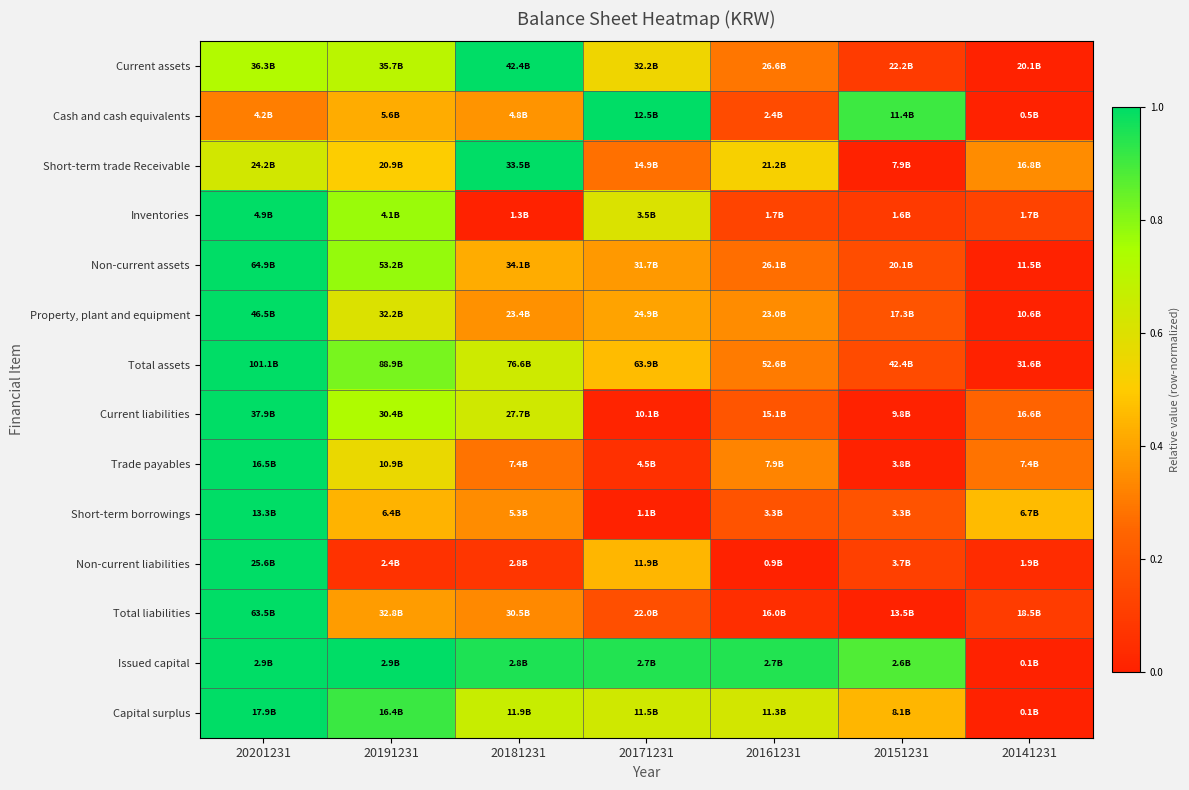

At how many categories does at least one series exceed 0?

7